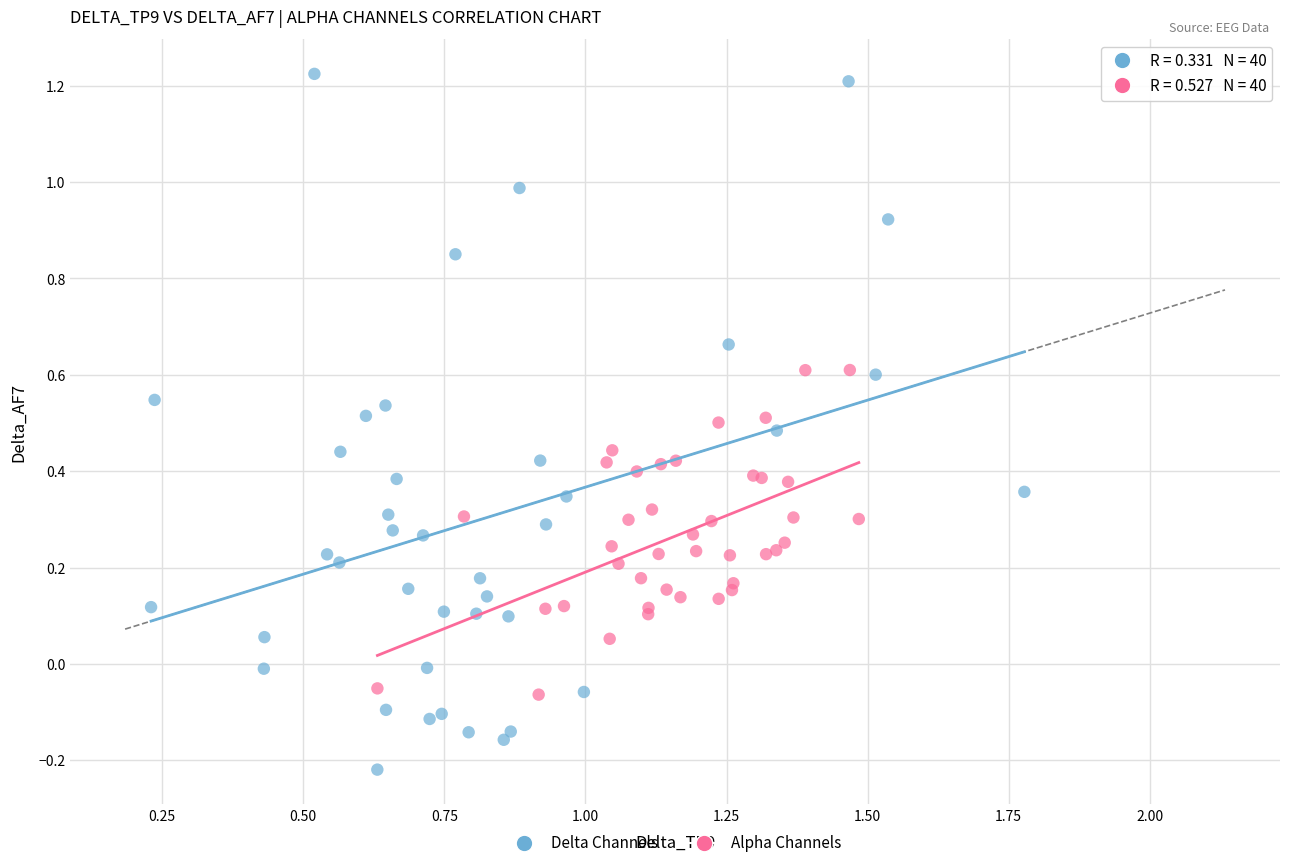

Which series has the widest spread of Y values?

Delta Channels